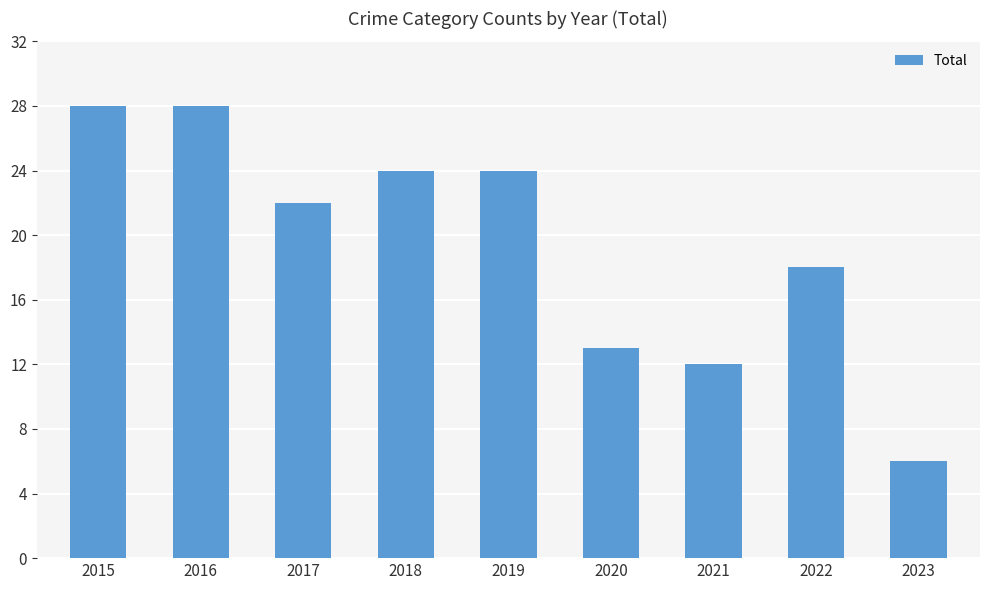

How many bars are there in total?

9